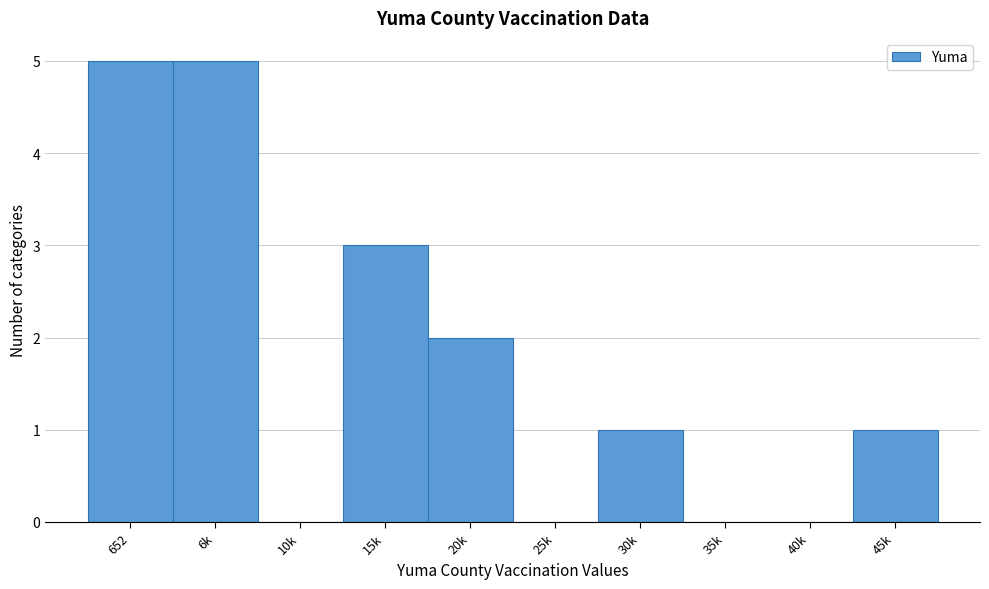

Reading left to right, list all the values displayed in this chart.

652=5	6k=5	10k=0	15k=3	20k=2	25k=0	30k=1	35k=0	40k=0	45k=1